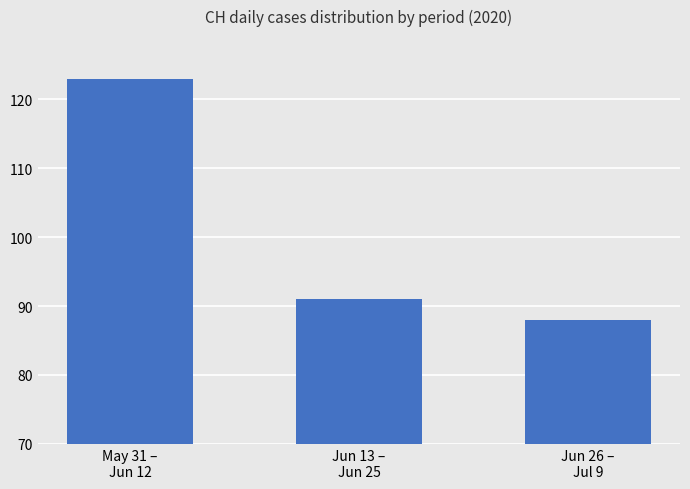

What is the sum of the values at Jun 26 –
Jul 9 and Jun 13 –
Jun 25?

179